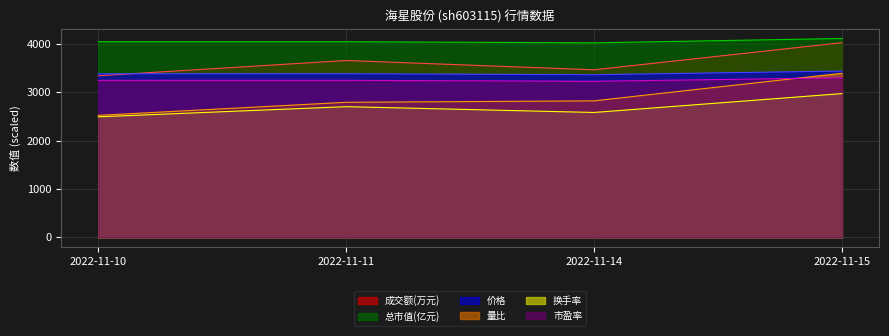

List the series in order of their peak value, highest first.

总市值(亿元), 成交额(万元), 价格, 量比, 市盈率, 换手率